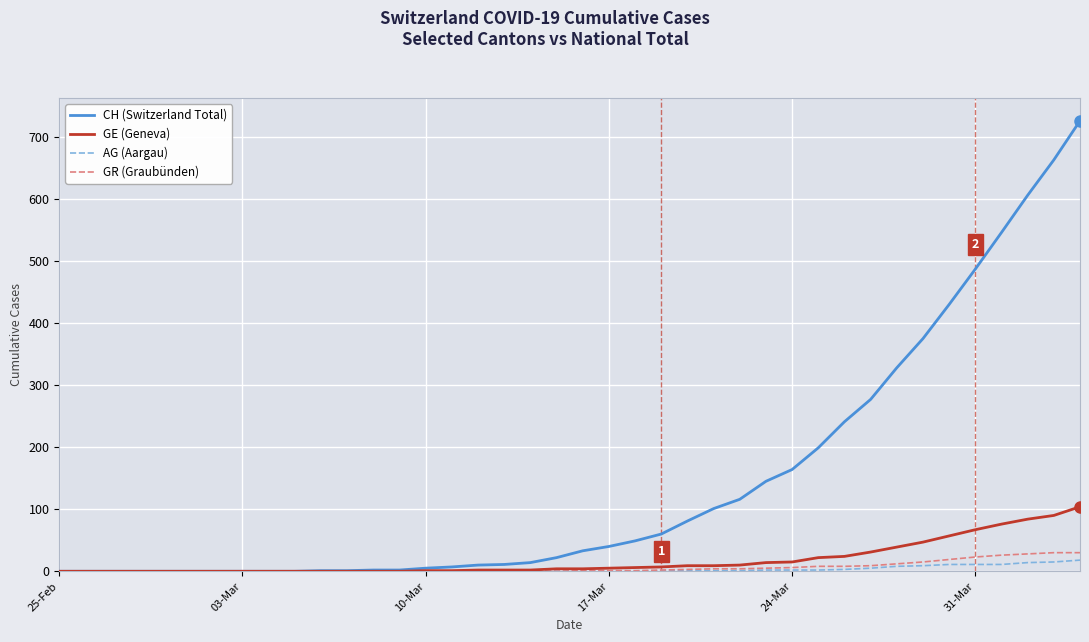

What is the greatest value displayed?

726